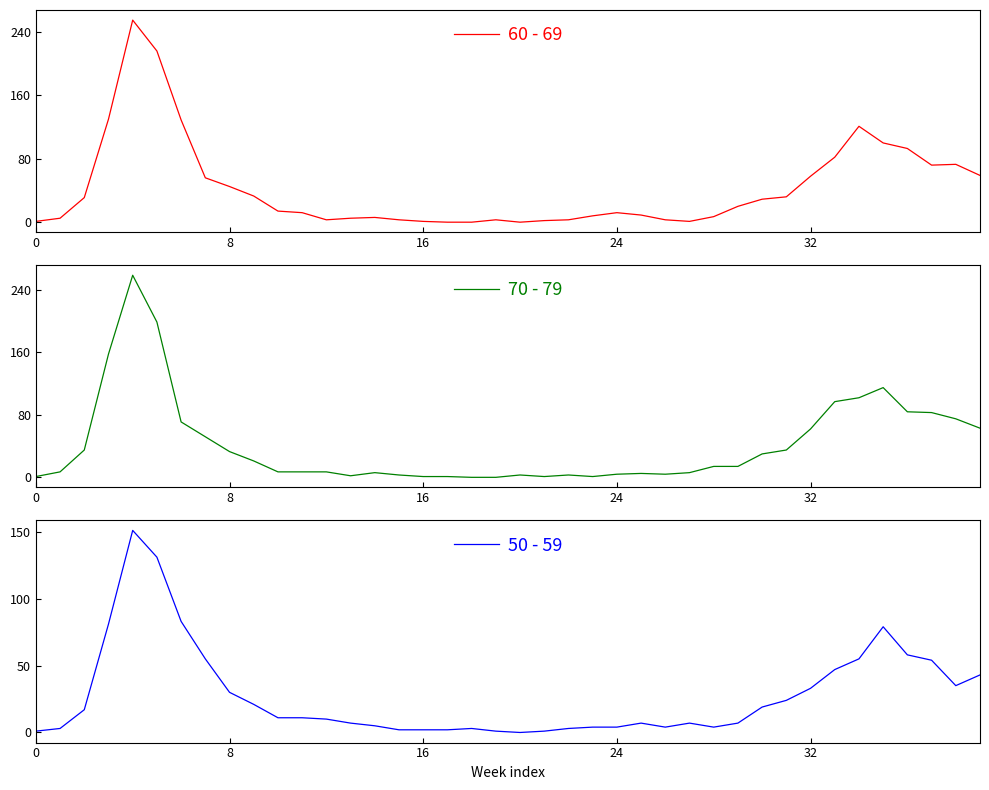

Reading left to right, extract all data points from this chart.

60 - 69: 1	5	31	130	255	216	129	56	45	33	14	12	3	5	6	3	1	0	0	3	0	2	3	8	12	9	3	1	7	20	29	32	58	82	121	100	93	72	73	59
70 - 79: 1	7	35	158	259	199	71	52	33	21	7	7	7	2	6	3	1	1	0	0	3	1	3	1	4	5	4	6	14	14	30	35	62	97	102	115	84	83	75	63
50 - 59: 1	3	17	81	151	131	83	55	30	21	11	11	10	7	5	2	2	2	3	1	0	1	3	4	4	7	4	7	4	7	19	24	33	47	55	79	58	54	35	43